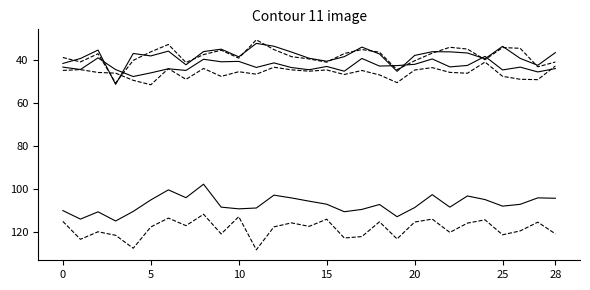

Does the chart display data point markers on the line(s)?

No